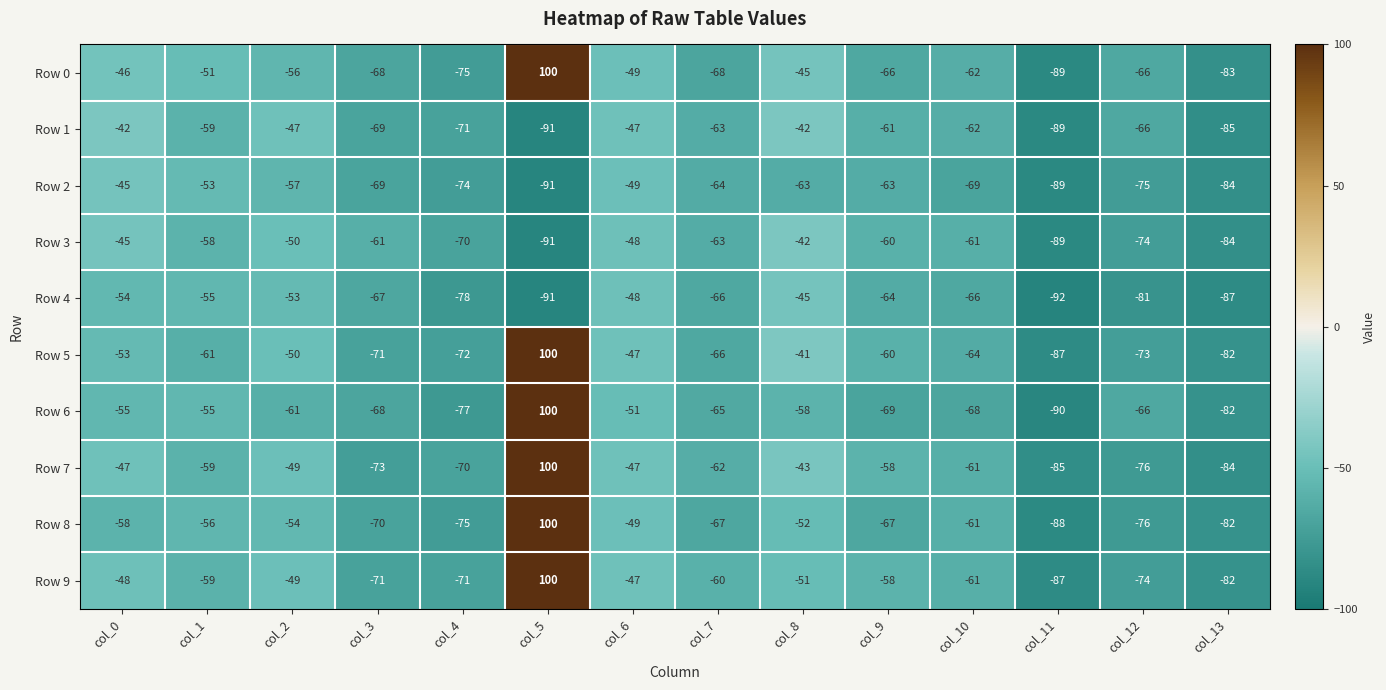

Is it true that Row 2 equals -38 at col_2?

False